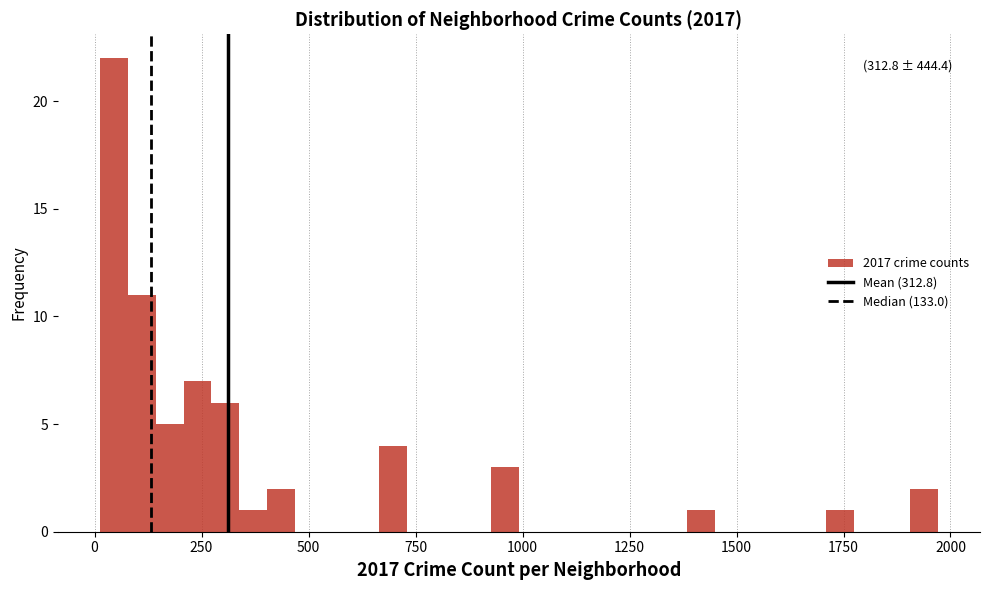

Read against the x-axis, roughly where is the centre of the tallest bar?

50